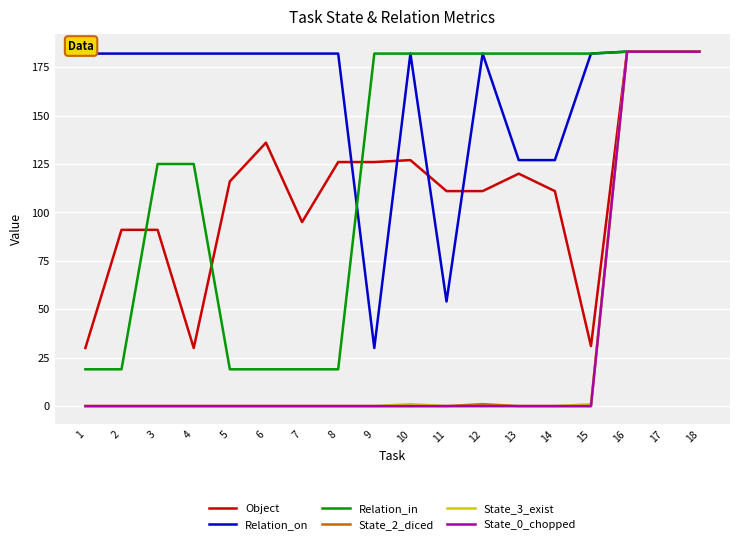

Between 12 and 15, which series saw the biggest shift?

Object